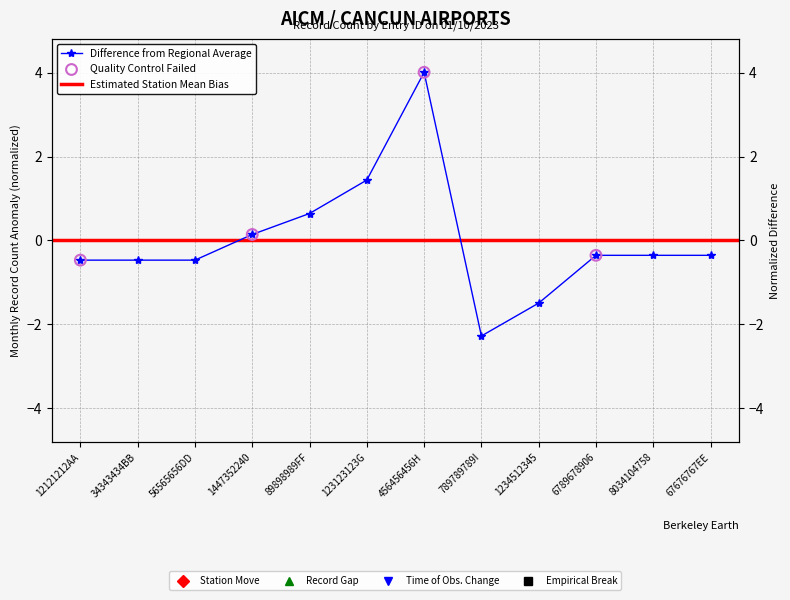

Which has a higher value, 456456456H or 12121212AA?

456456456H